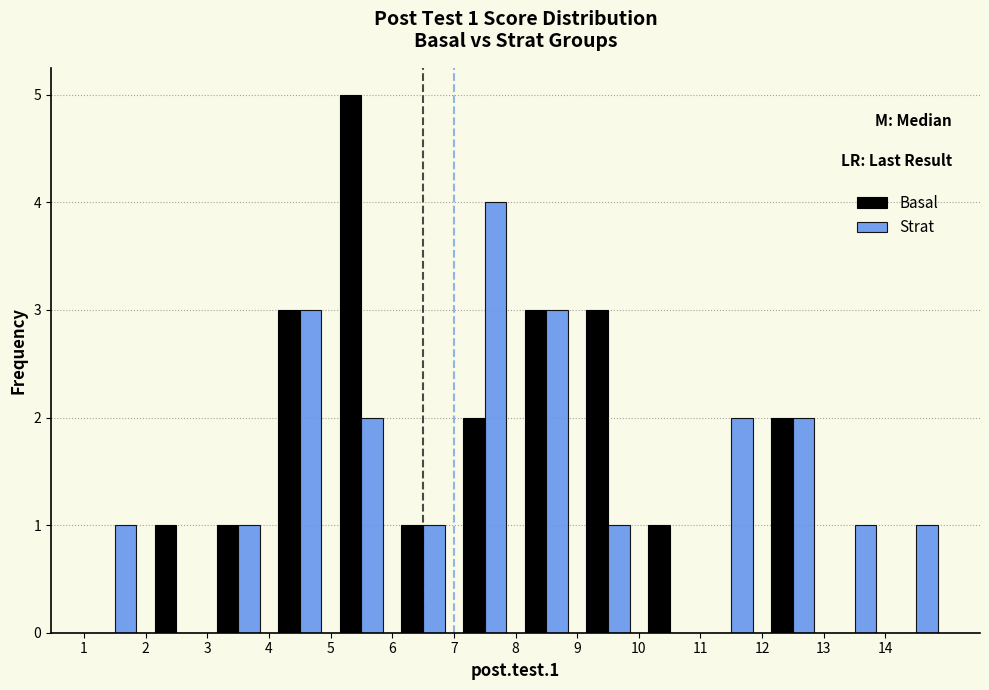

In the Basal series, which range on the x-axis has the tallest bar?

5 to 6